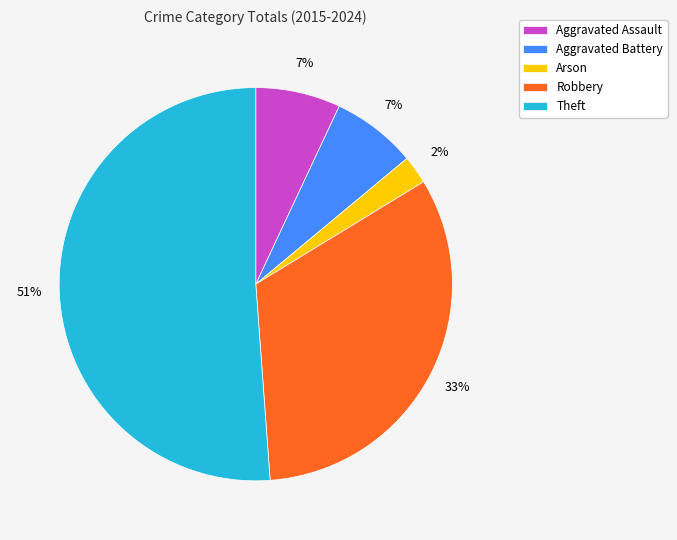

Is the sum of Theft and Robbery greater than half?

Yes